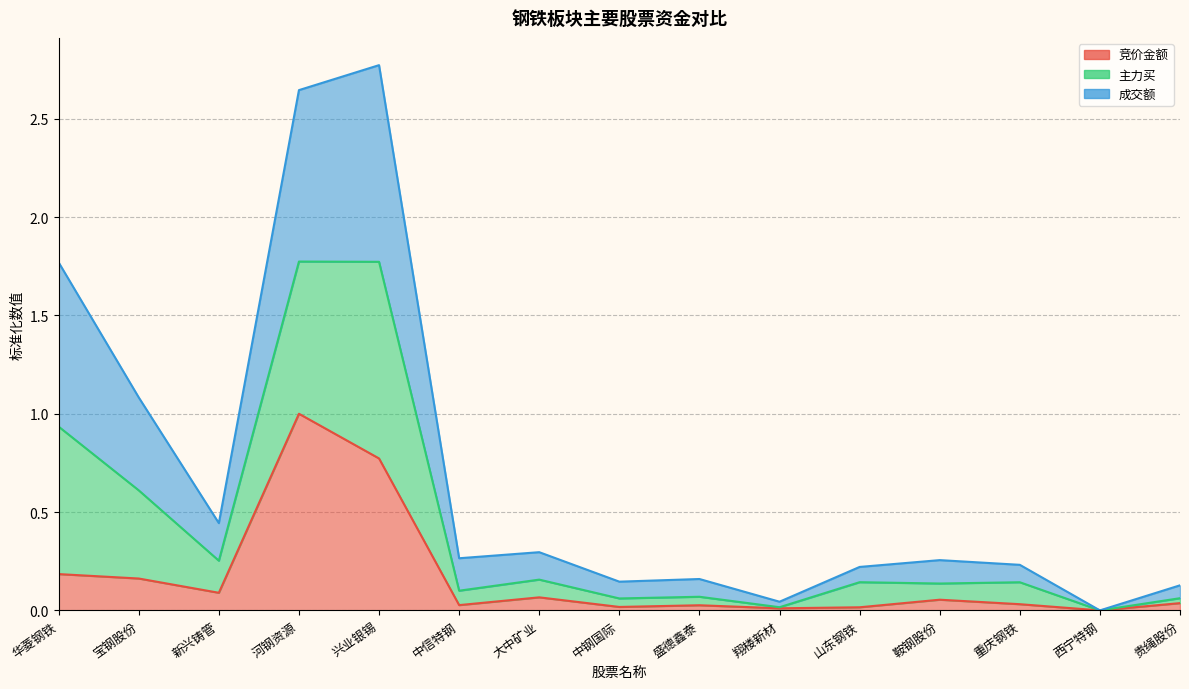

At how many categories does at least one series exceed 0?

14